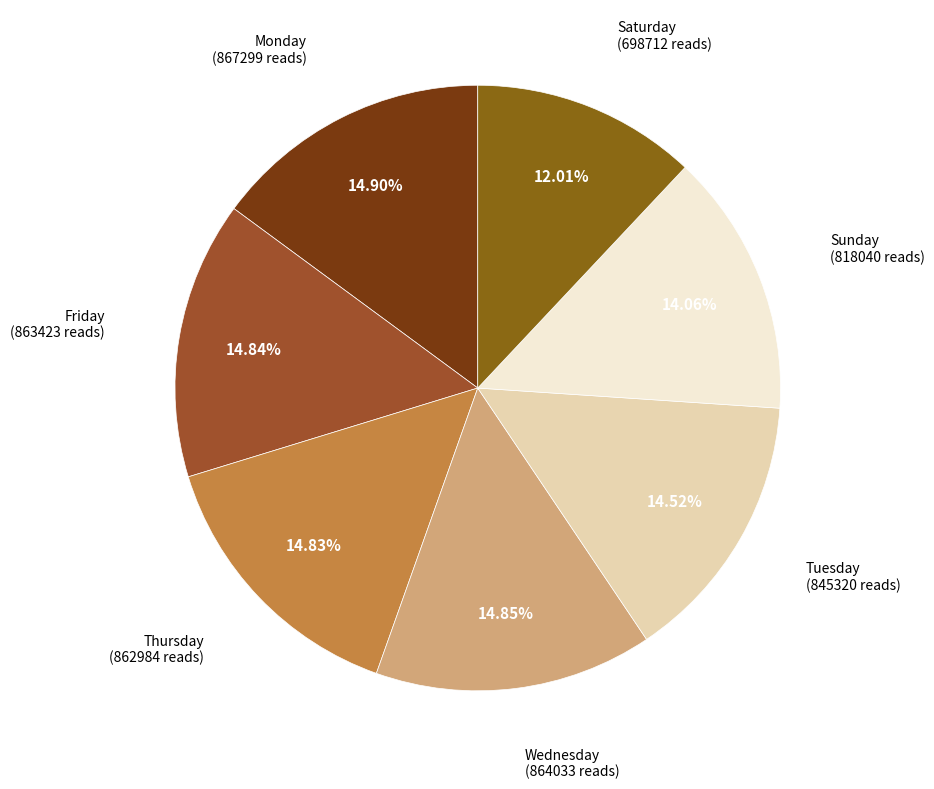

To the nearest percent, what is the combined percentage of Friday and Sunday?

29%